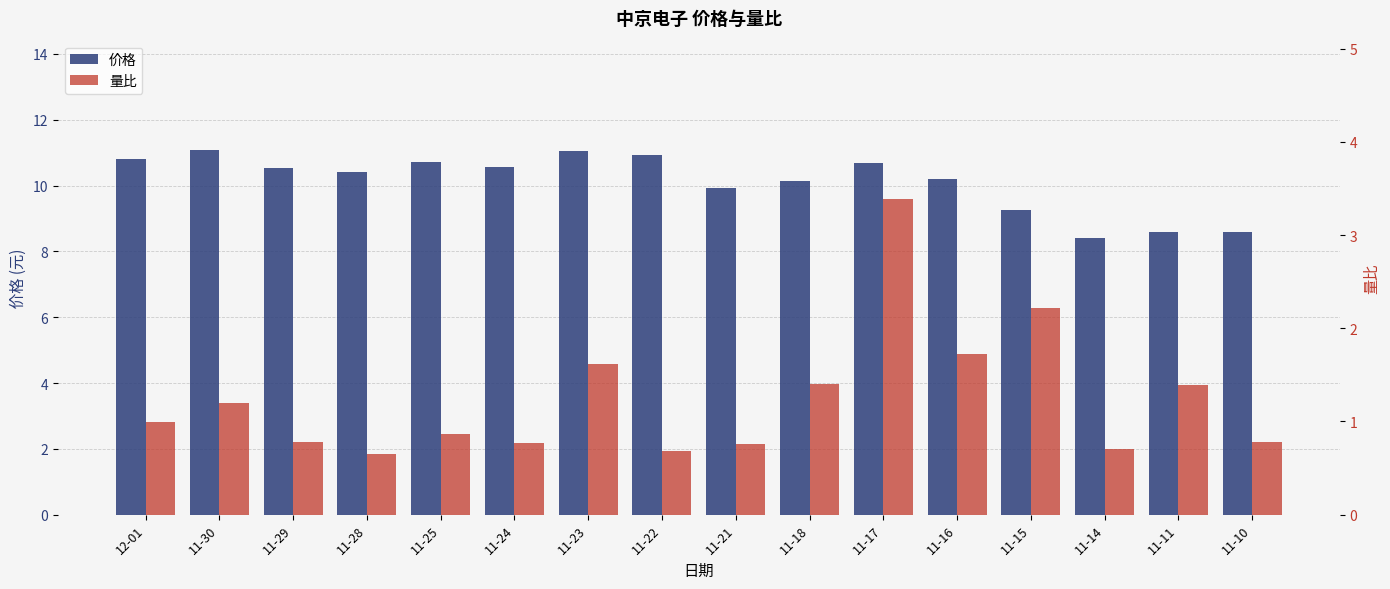

Which series changed the most between 11-24 and 11-21?

价格